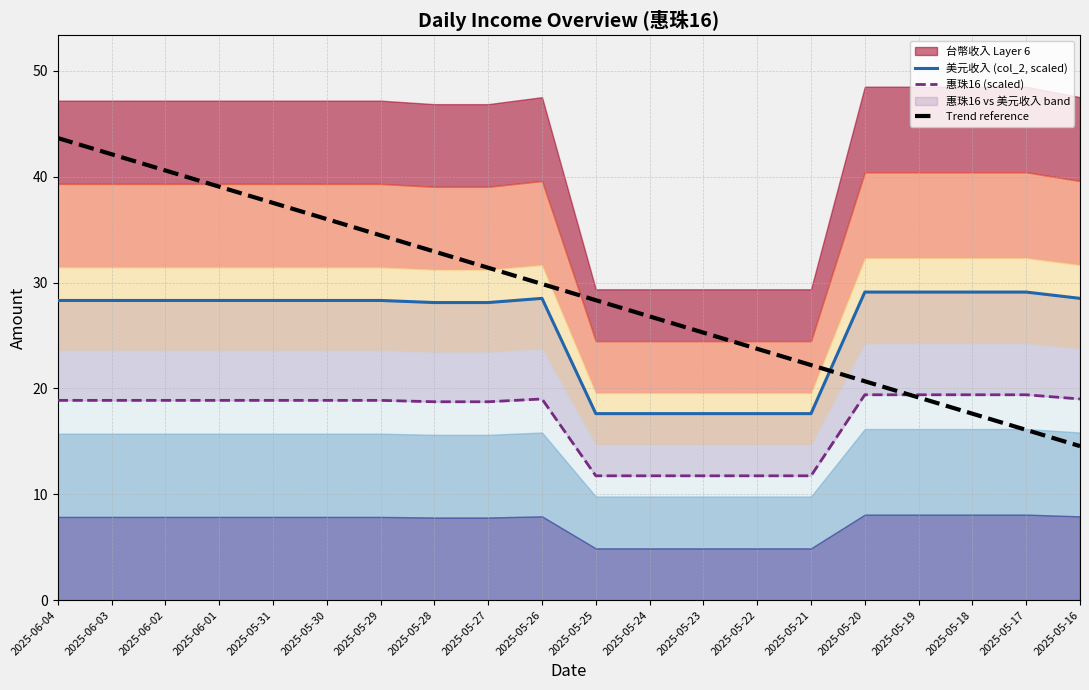

Reading left to right, what are all the values shown in this chart?

美元收入 (col_2, scaled): 2025-06-04=28.3	2025-06-03=28.3	2025-06-02=28.3	2025-06-01=28.3	2025-05-31=28.3	2025-05-30=28.3	2025-05-29=28.3	2025-05-28=28.1	2025-05-27=28.1	2025-05-26=28.5	2025-05-25=17.6	2025-05-24=17.6	2025-05-23=17.6	2025-05-22=17.6	2025-05-21=17.6	2025-05-20=29.1	2025-05-19=29.1	2025-05-18=29.1	2025-05-17=29.1	2025-05-16=28.5
惠珠16 (scaled): 2025-06-04=18.9	2025-06-03=18.9	2025-06-02=18.9	2025-06-01=18.9	2025-05-31=18.9	2025-05-30=18.9	2025-05-29=18.9	2025-05-28=18.7	2025-05-27=18.7	2025-05-26=19.0	2025-05-25=11.7	2025-05-24=11.7	2025-05-23=11.7	2025-05-22=11.7	2025-05-21=11.7	2025-05-20=19.4	2025-05-19=19.4	2025-05-18=19.4	2025-05-17=19.4	2025-05-16=19.0
Trend reference: 2025-06-04=43.7	2025-06-03=42.1	2025-06-02=40.6	2025-06-01=39.1	2025-05-31=37.5	2025-05-30=36.0	2025-05-29=34.5	2025-05-28=32.9	2025-05-27=31.4	2025-05-26=29.9	2025-05-25=28.3	2025-05-24=26.8	2025-05-23=25.3	2025-05-22=23.7	2025-05-21=22.2	2025-05-20=20.7	2025-05-19=19.1	2025-05-18=17.6	2025-05-17=16.1	2025-05-16=14.6